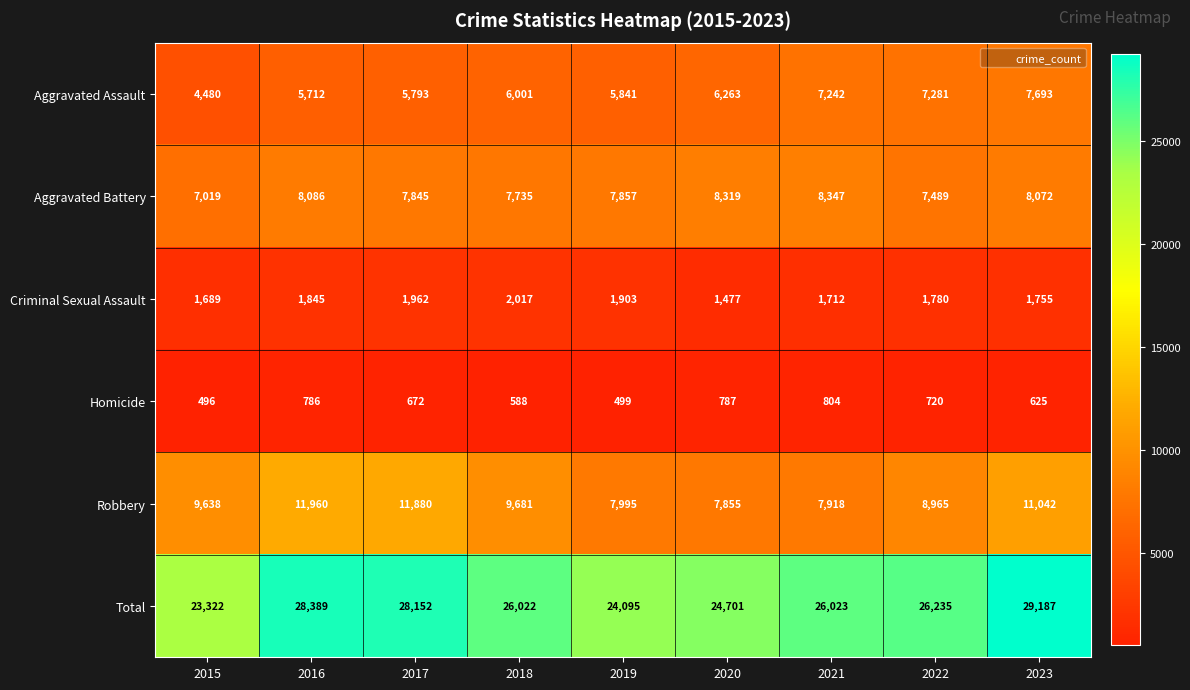

Is it true that Aggravated Assault equals 3183 at 2021?

False